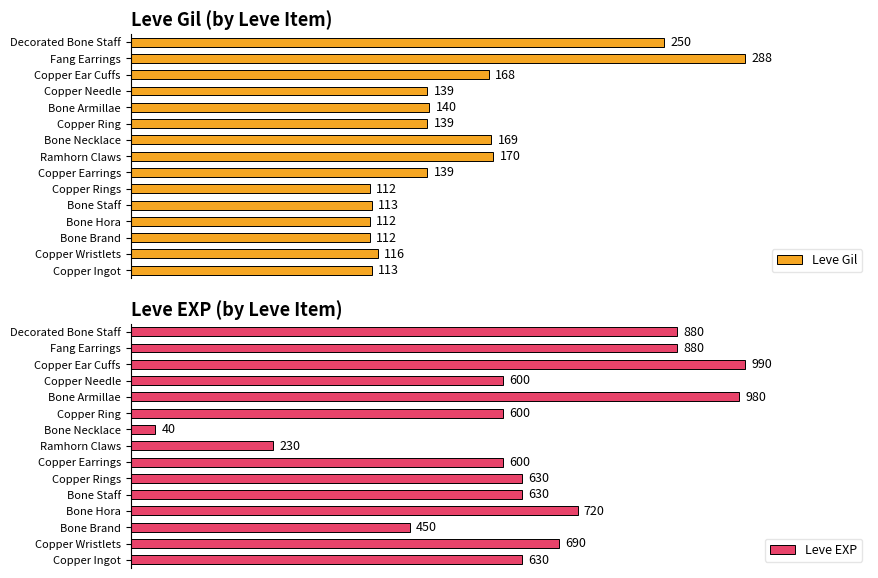

Rank the series by their average value, from lowest to highest.

Leve Gil, Leve EXP